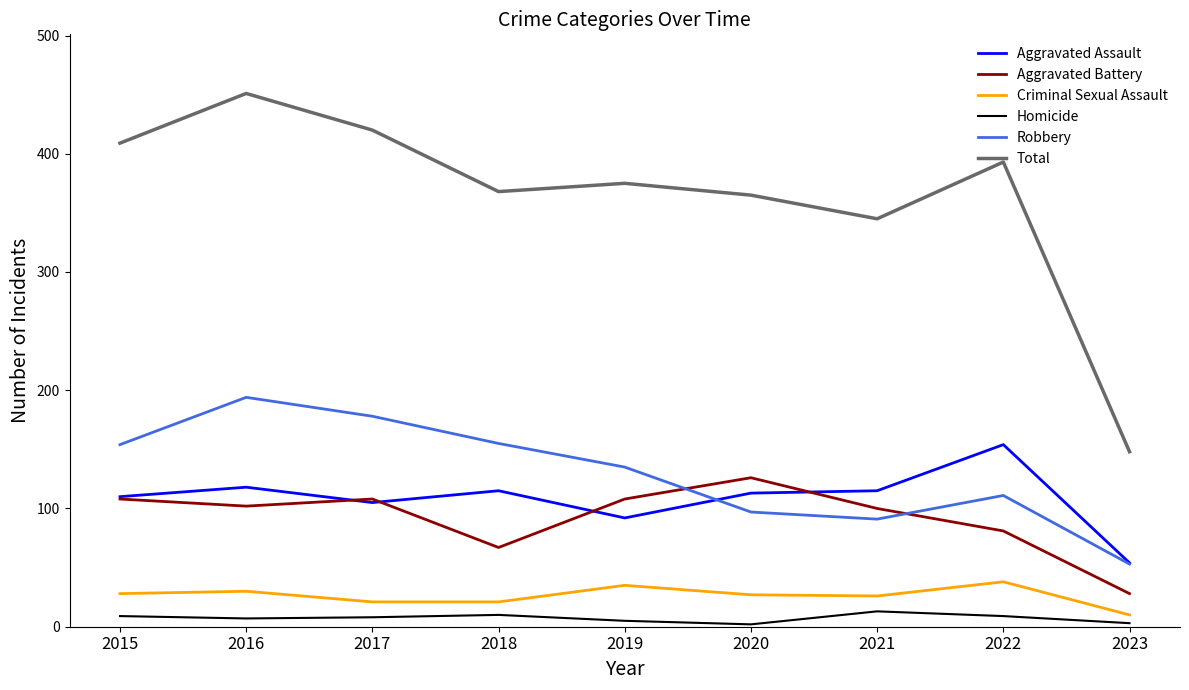

True or false: Criminal Sexual Assault has a value of 57 at 2022.

False